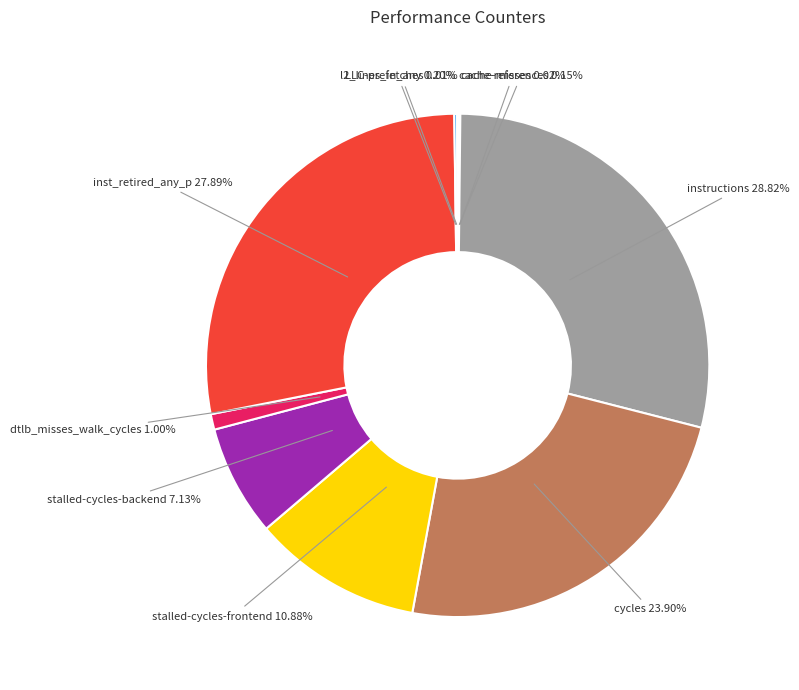

Does any single category account for the majority?

No